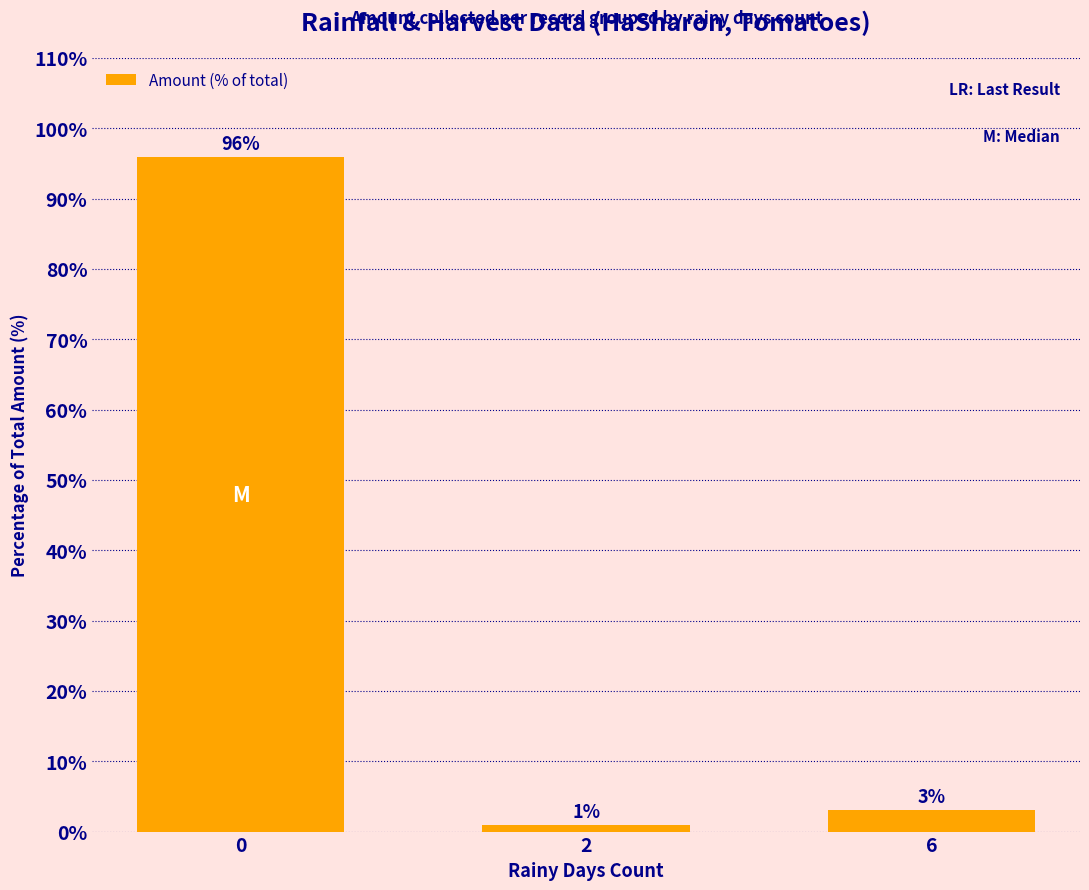

What is the difference between the maximum and second lowest values?

92.8